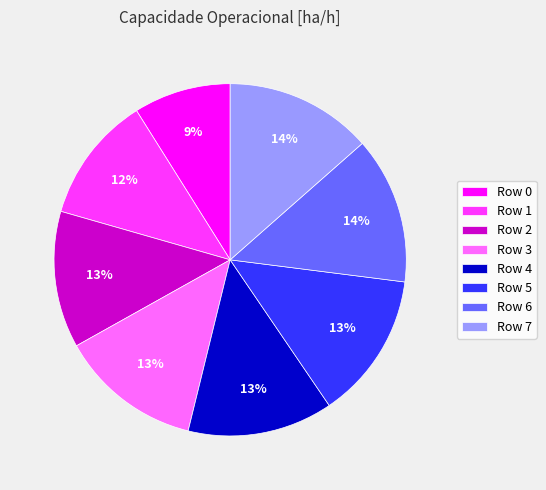

What is the ratio of the value at Row 4 to the value at Row 1?

1.1